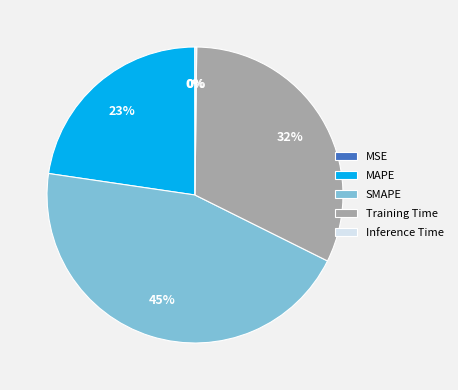

To the nearest percent, what is the average slice percentage?

20%